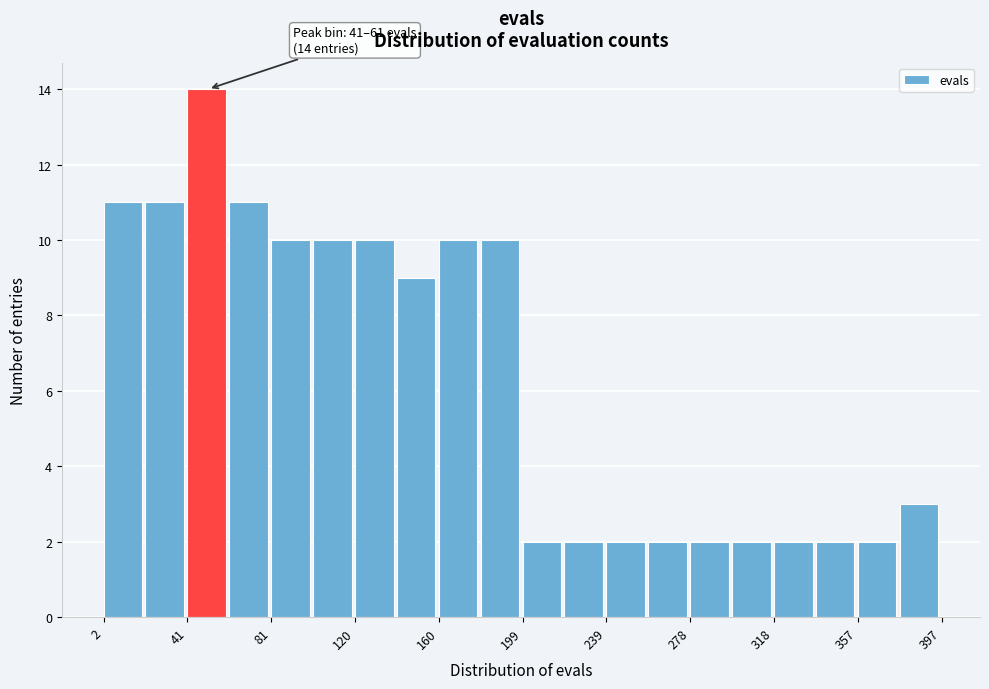

Around what value on the x-axis is the tallest bar? Give the approximate position of its centre, as read against the axis.

50